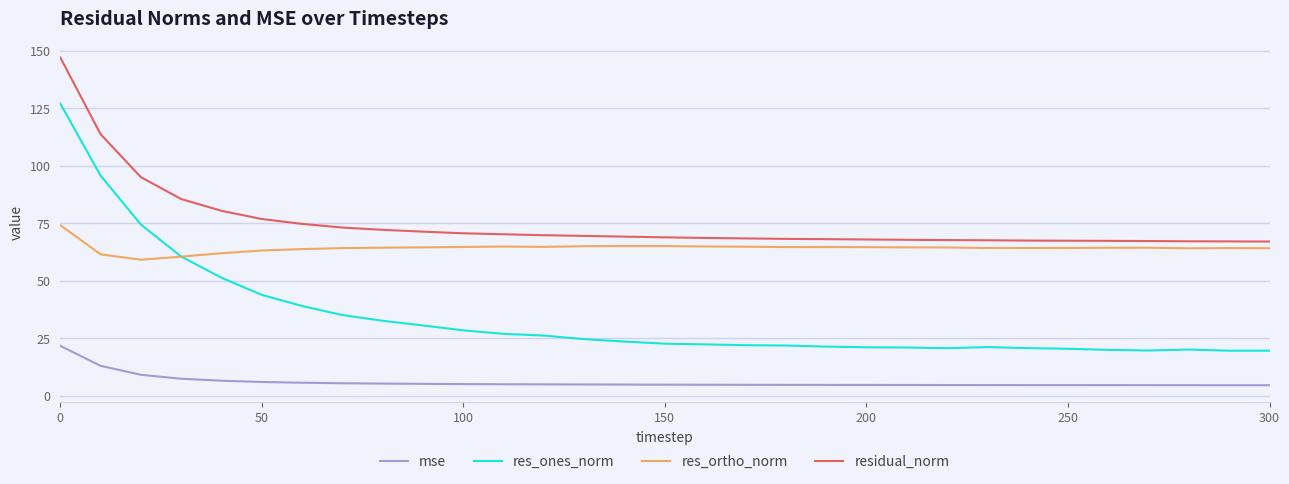

Which series ends up on top after the final intersection of res_ortho_norm and res_ones_norm?

res_ortho_norm